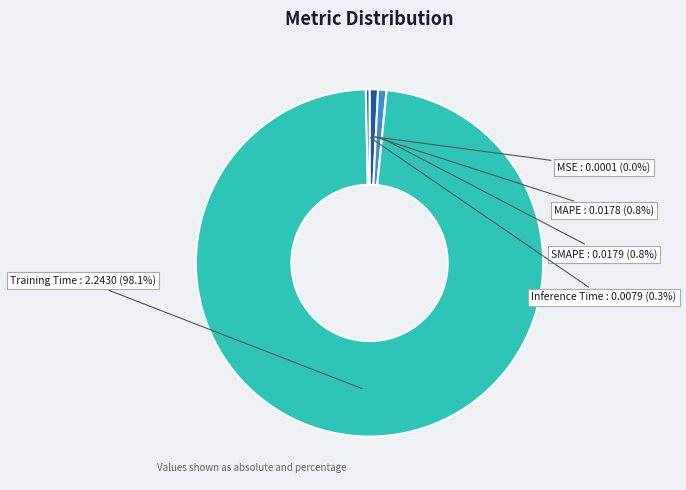

What percentage is NOT represented by Training Time?

1.9%